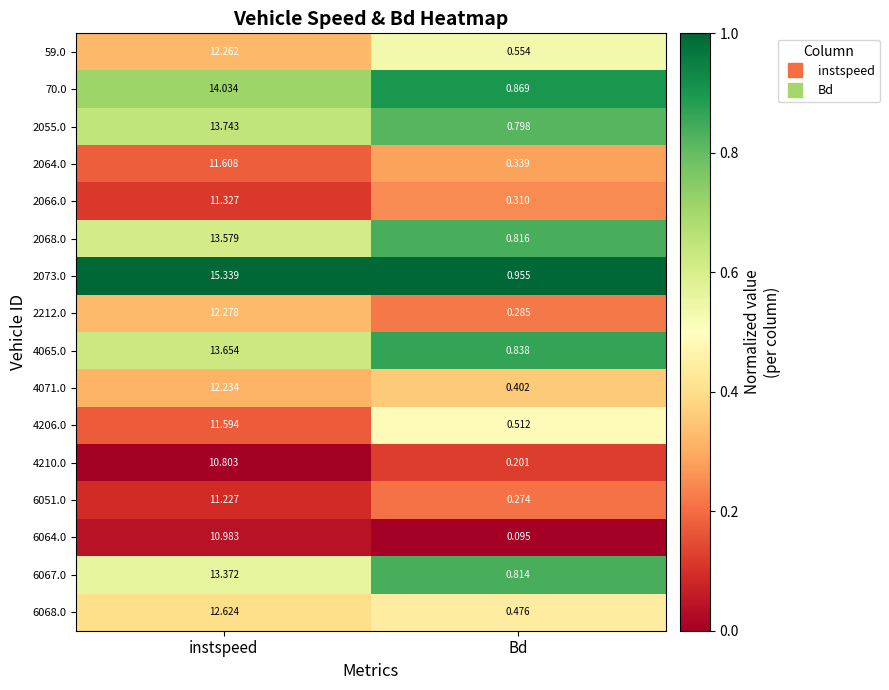

At how many categories does at least one series exceed 0?

2